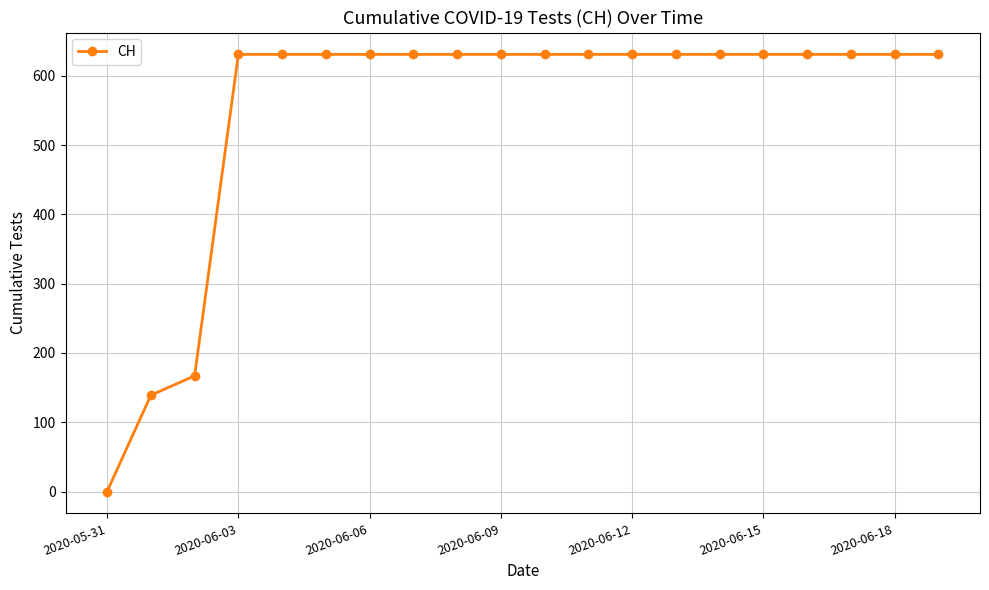

Reading left to right, transcribe all the data shown in this chart.

0	139	167	631	631	631	631	631	631	631	631	631	631	631	631	631	631	631	631	631